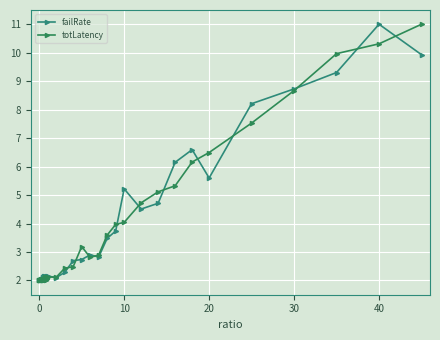

At how many categories does at least one series exceed 4?

11